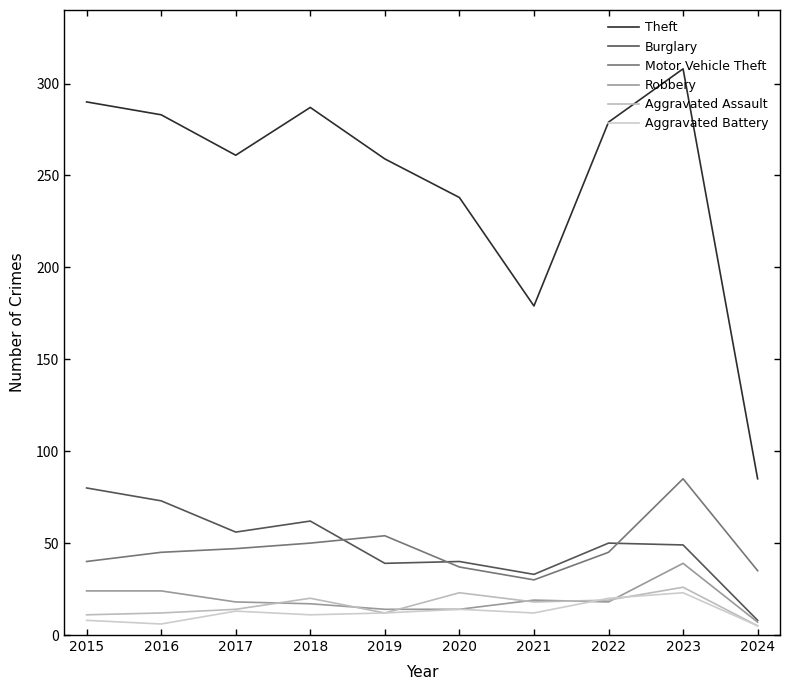

Where does the Aggravated Battery series first go above 12?

2017